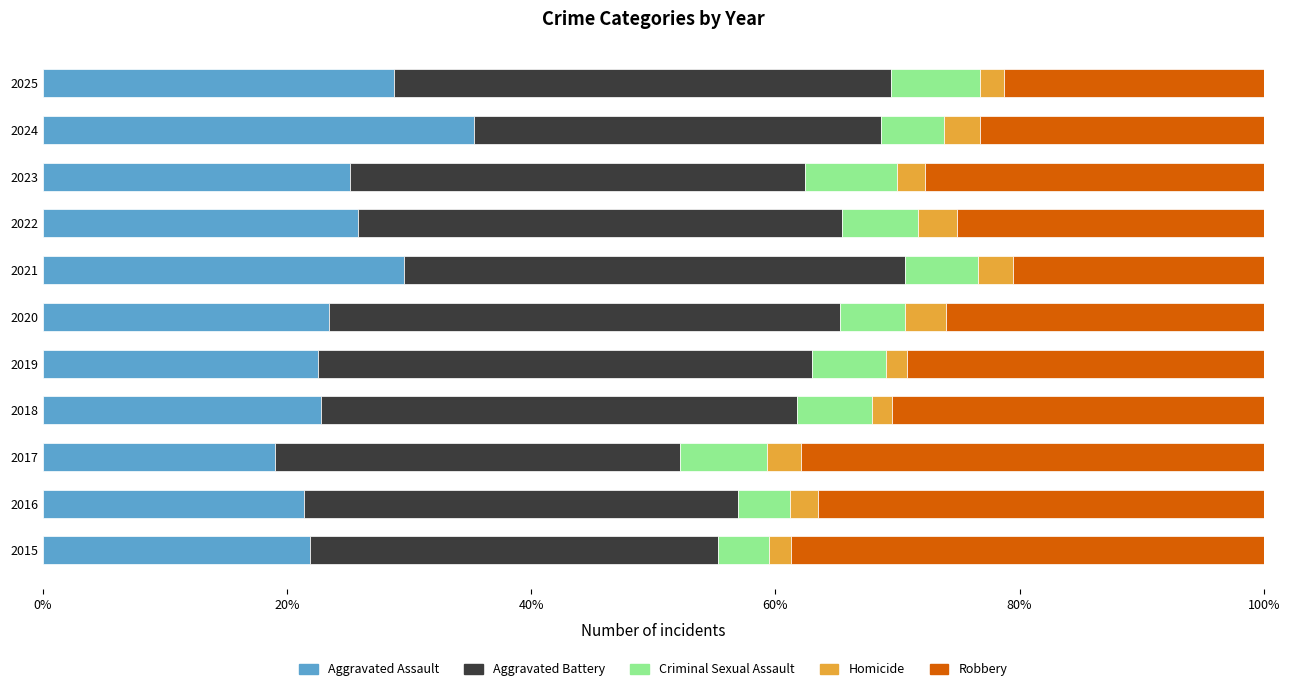

At how many categories does at least one series exceed 0?

11